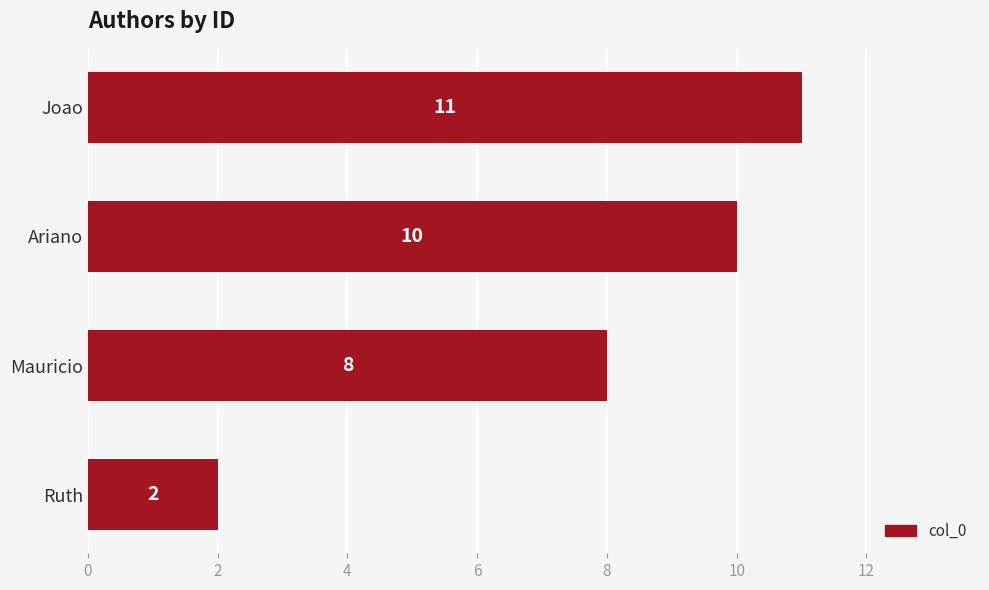

The chart shows a value of 18 at Ariano. True or false?

False